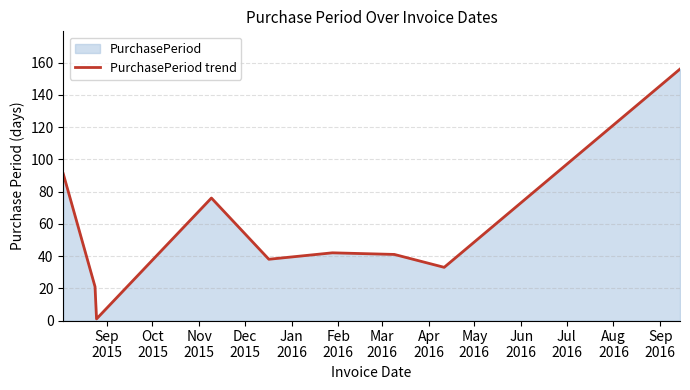

What is the greatest value displayed?

156